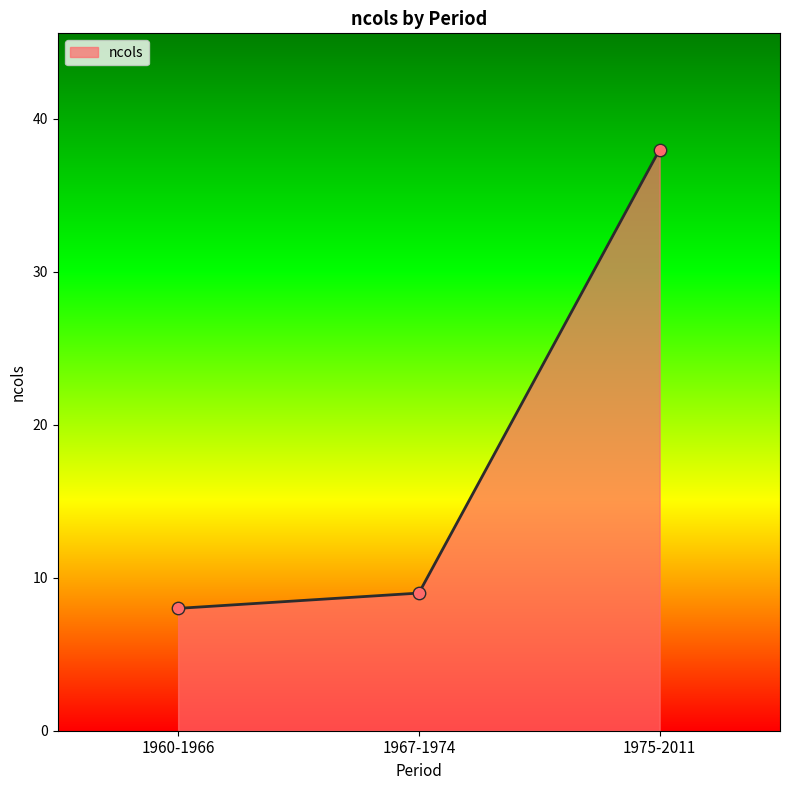

What is the ratio of the value at 1975-2011 to the value at 1967-1974?

4.2